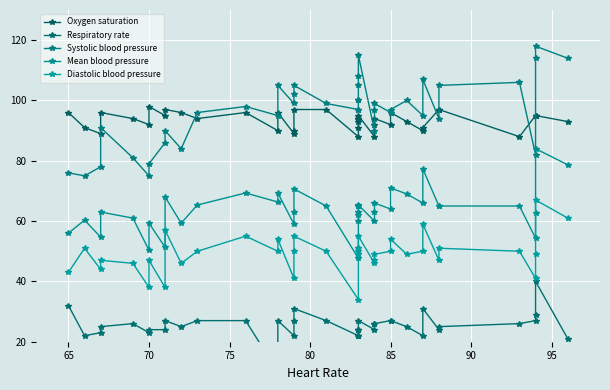

The Diastolic blood pressure series shows 80.5 at 24. True or false?

False